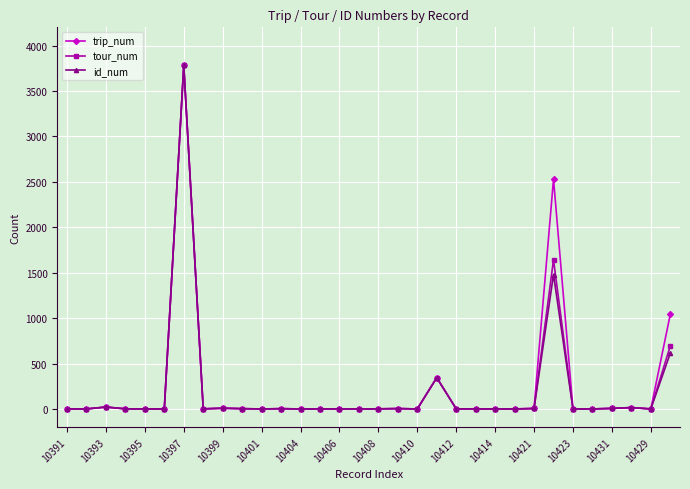

What is the maximum value for id_num?

3781